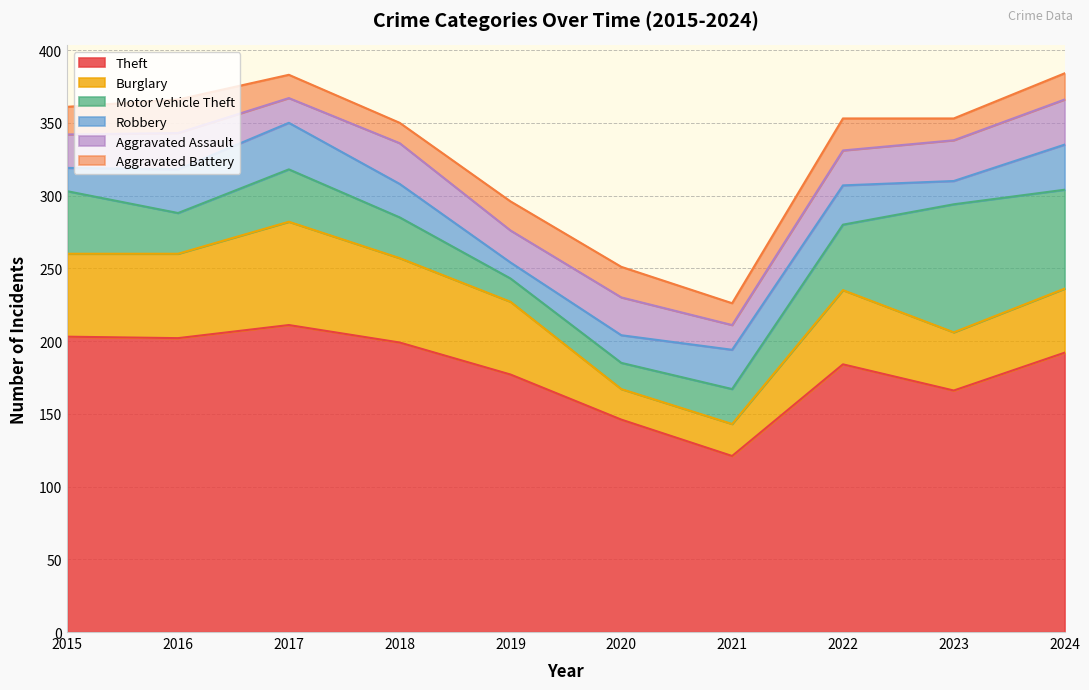

How many interior local valleys does the Aggravated Battery series have?

3